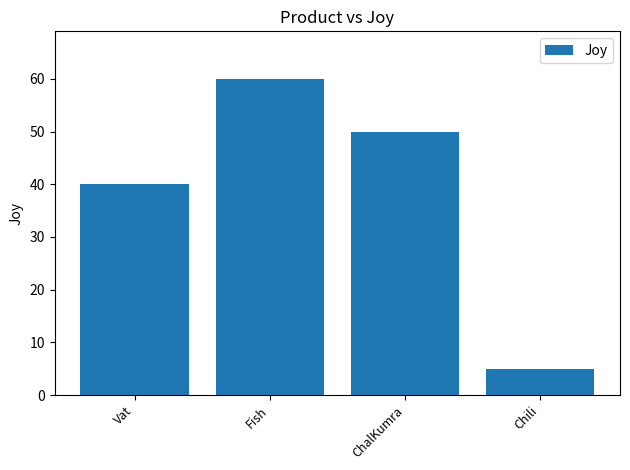

Is it true that the value at Chili is 5?

True